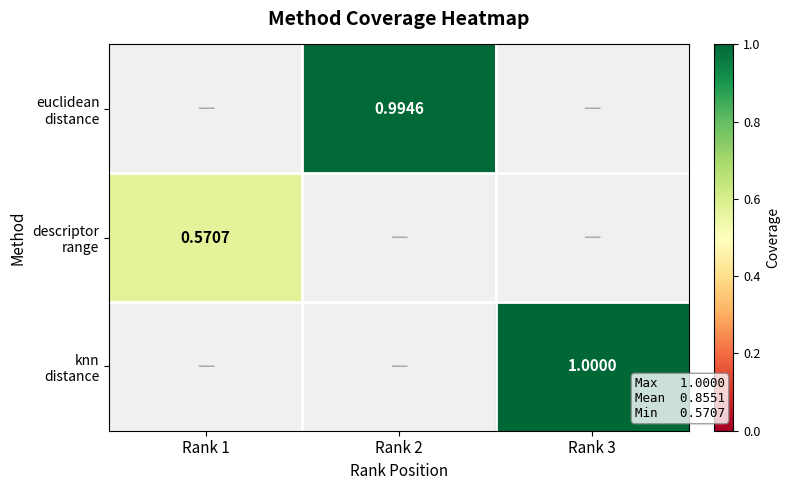

Is the value of euclidean distance at Rank 2 greater than the value of descriptor range at Rank 2?

No